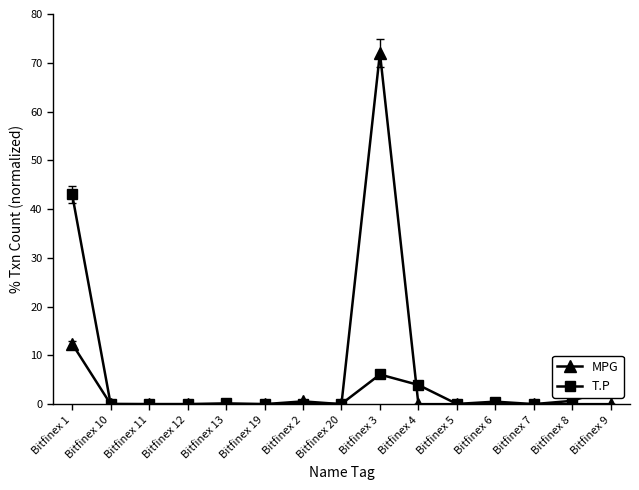

Count the number of categories in the chart.

15